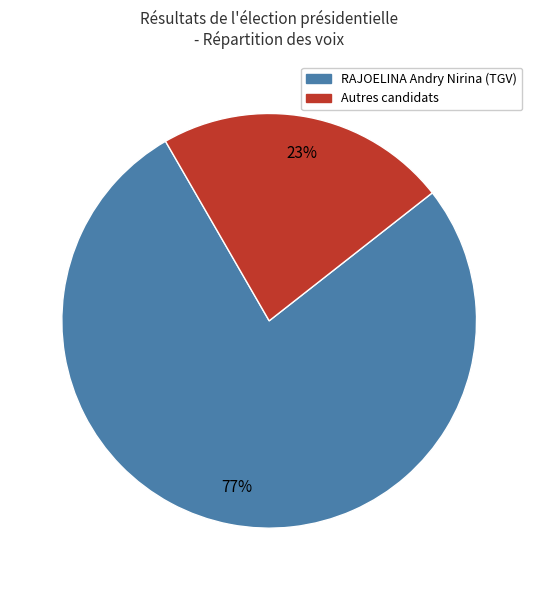

Is there a majority slice in this chart?

Yes